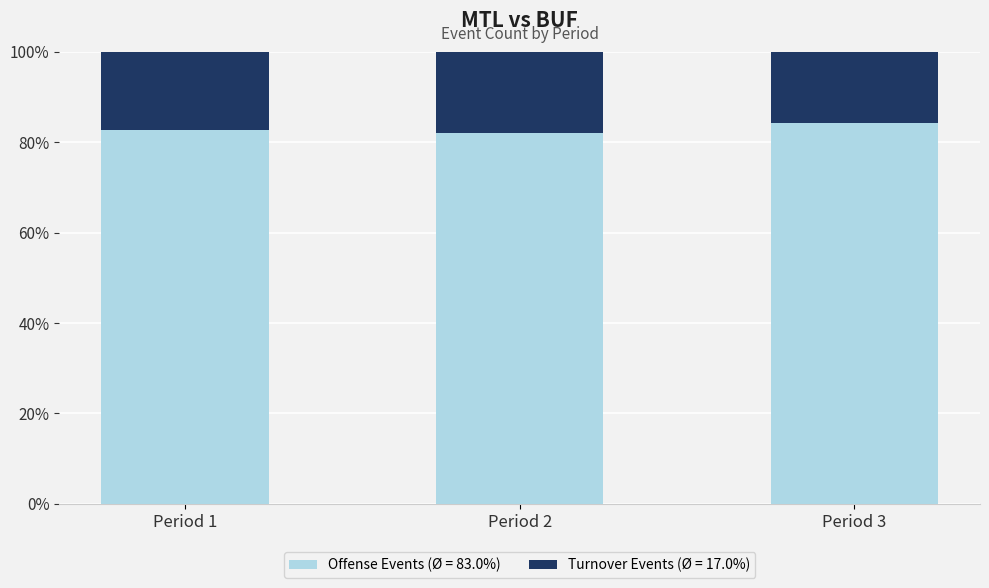

How many distinct data groups are displayed?

2